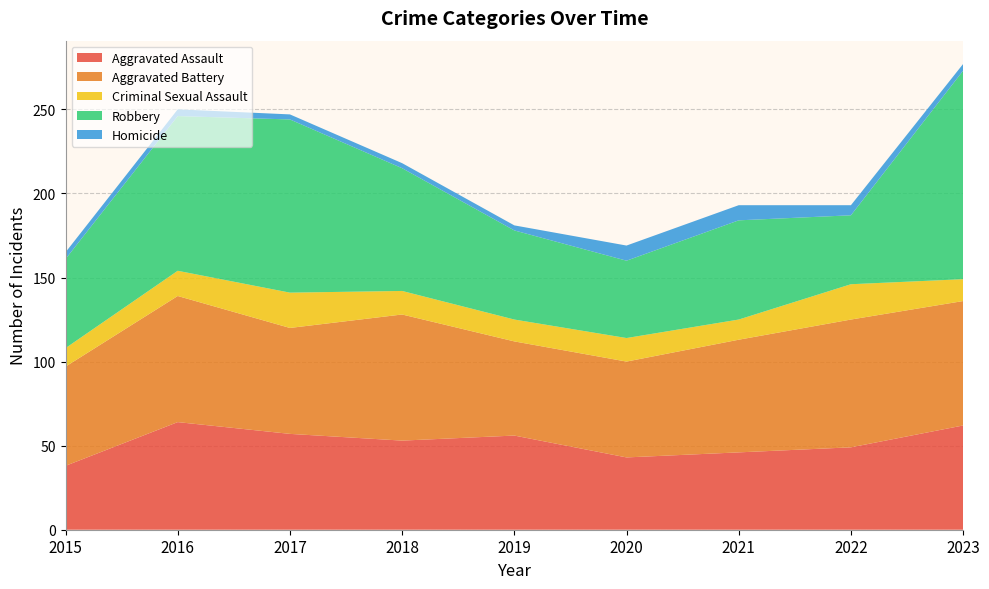

Reading left to right, what are all the values shown in this chart?

Aggravated Assault: 2015=38	2016=64	2017=57	2018=53	2019=56	2020=43	2021=46	2022=49	2023=62
Aggravated Battery: 2015=59	2016=75	2017=63	2018=75	2019=56	2020=57	2021=67	2022=76	2023=74
Criminal Sexual Assault: 2015=11	2016=15	2017=21	2018=14	2019=13	2020=14	2021=12	2022=21	2023=13
Robbery: 2015=53	2016=92	2017=103	2018=73	2019=53	2020=46	2021=59	2022=41	2023=124
Homicide: 2015=4	2016=4	2017=3	2018=3	2019=3	2020=9	2021=9	2022=6	2023=4